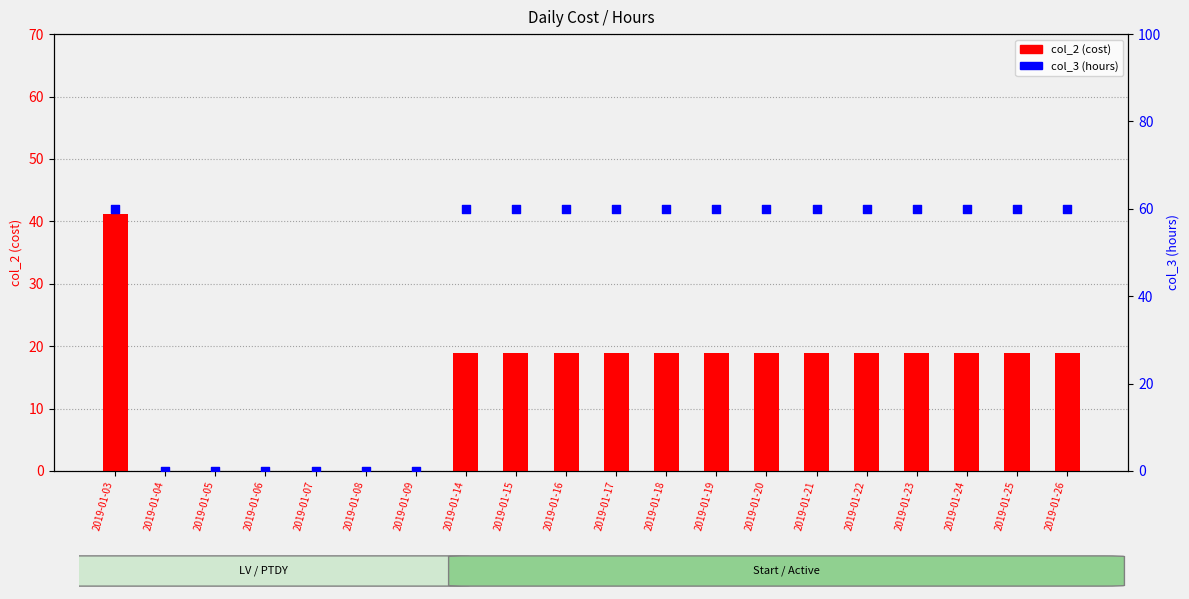

What are all the series names shown in the legend?

col_2 (cost), col_3 (hours)